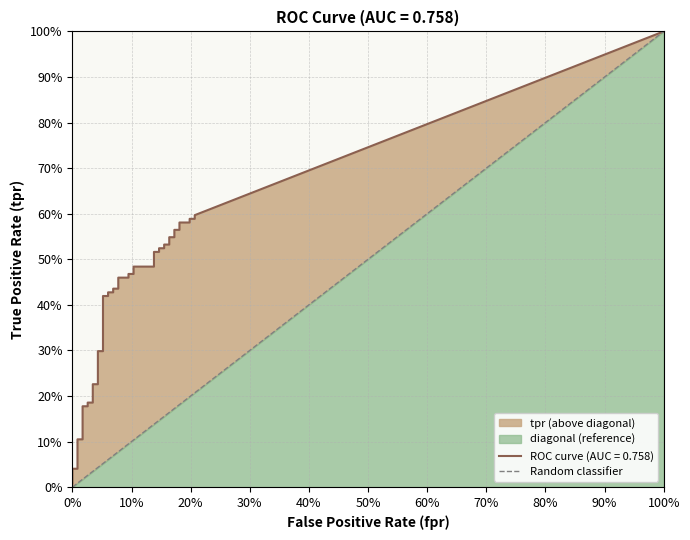

What position from the left is 0%?

1